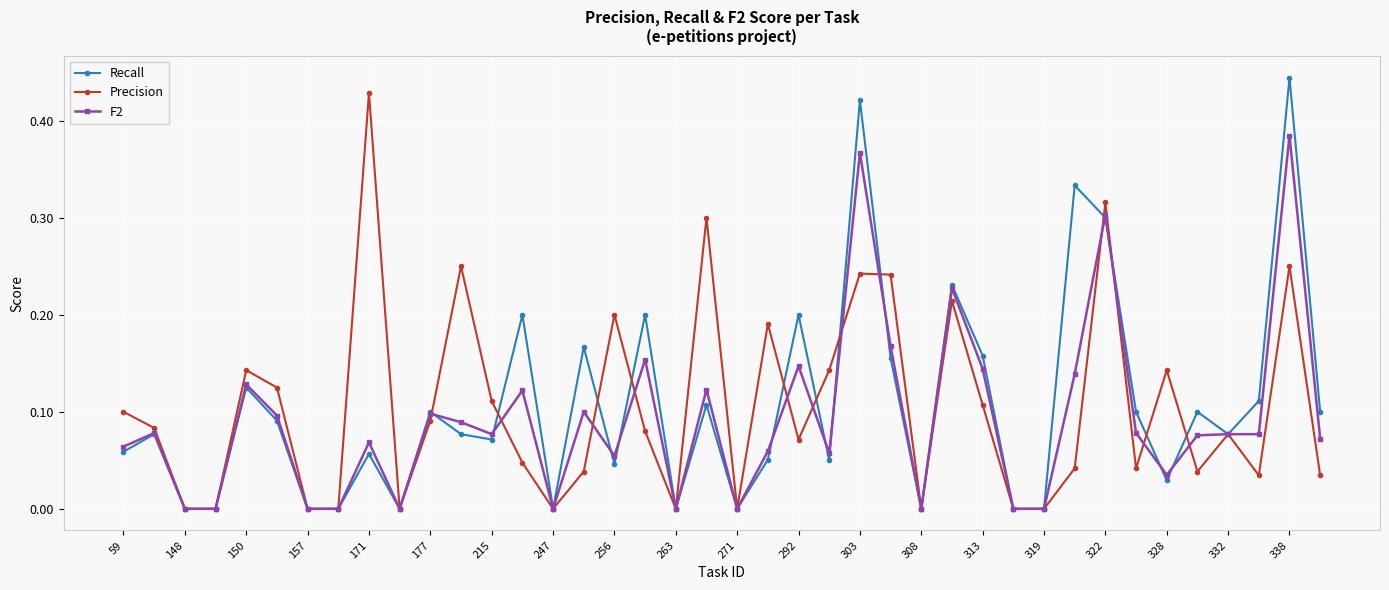

True or false: F2 has more than 1 points higher than both neighbors.

True